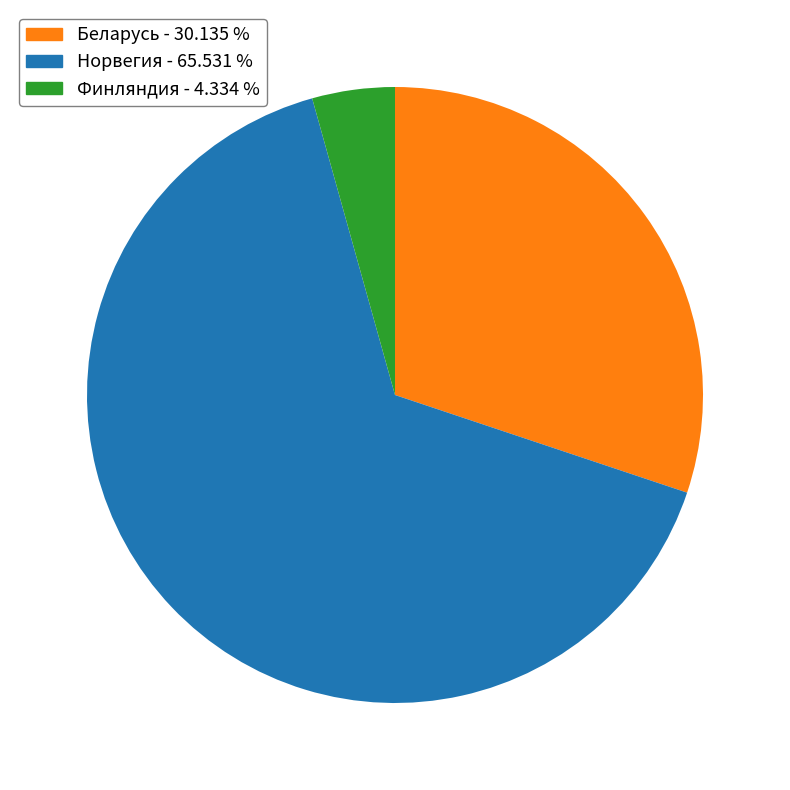

Is Норвегия the majority of the pie?

Yes